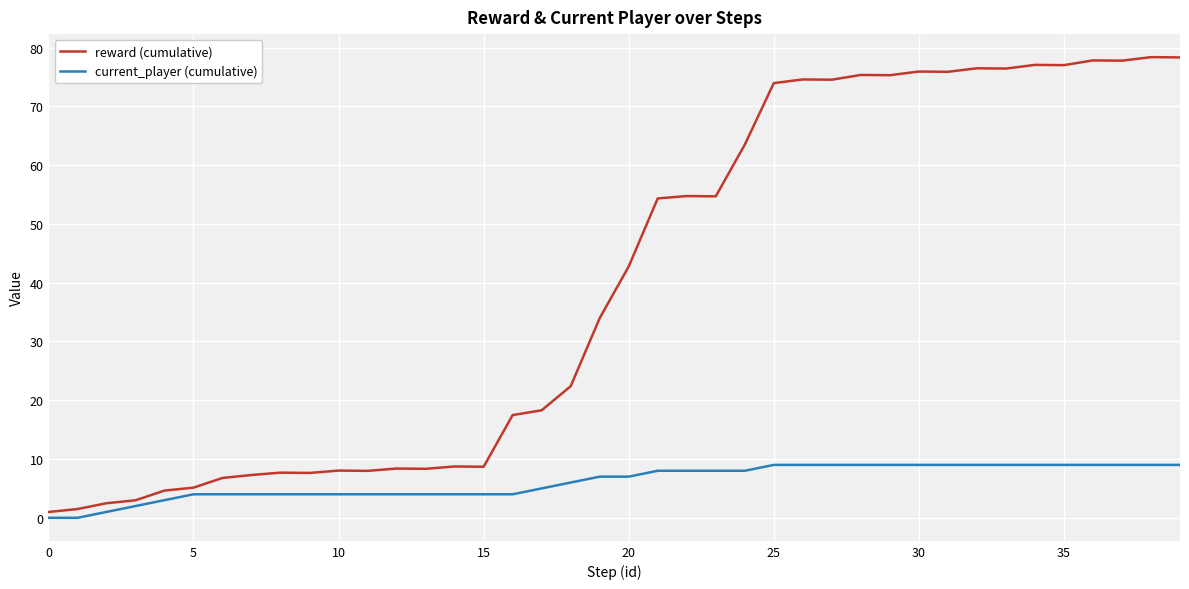

List the series in order of their peak value, lowest first.

current_player (cumulative), reward (cumulative)